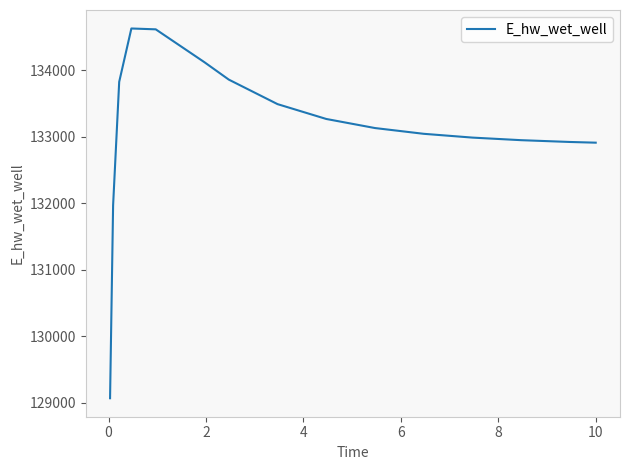

What is the smallest value displayed?

129070.3